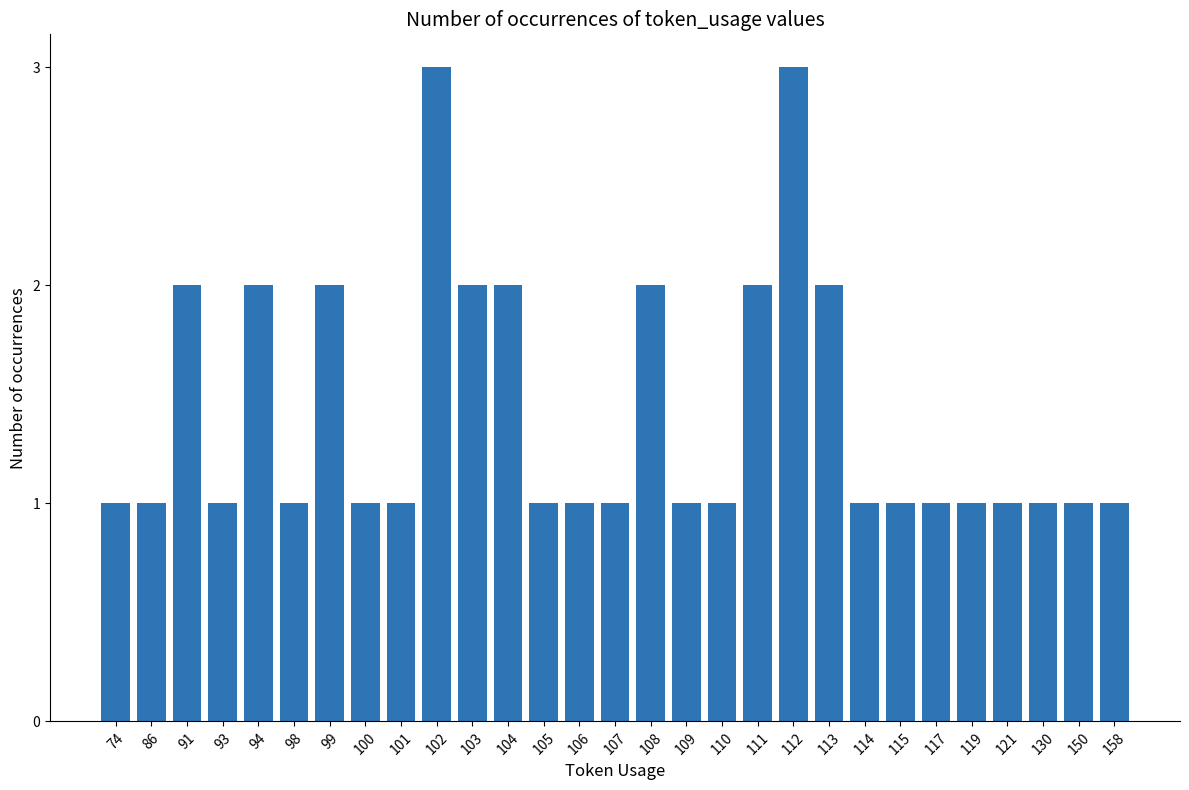

What is the value of the 10th bar from the left?

3